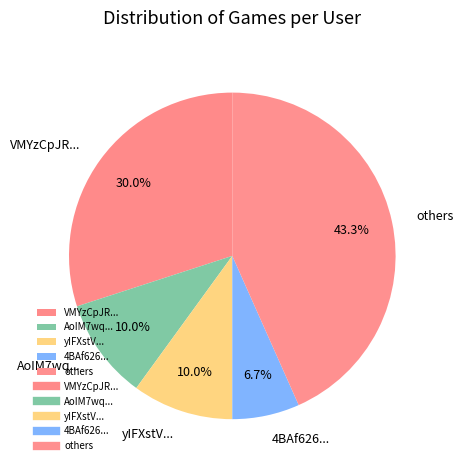

Which has a higher value, AoIM7wq... or others?

others